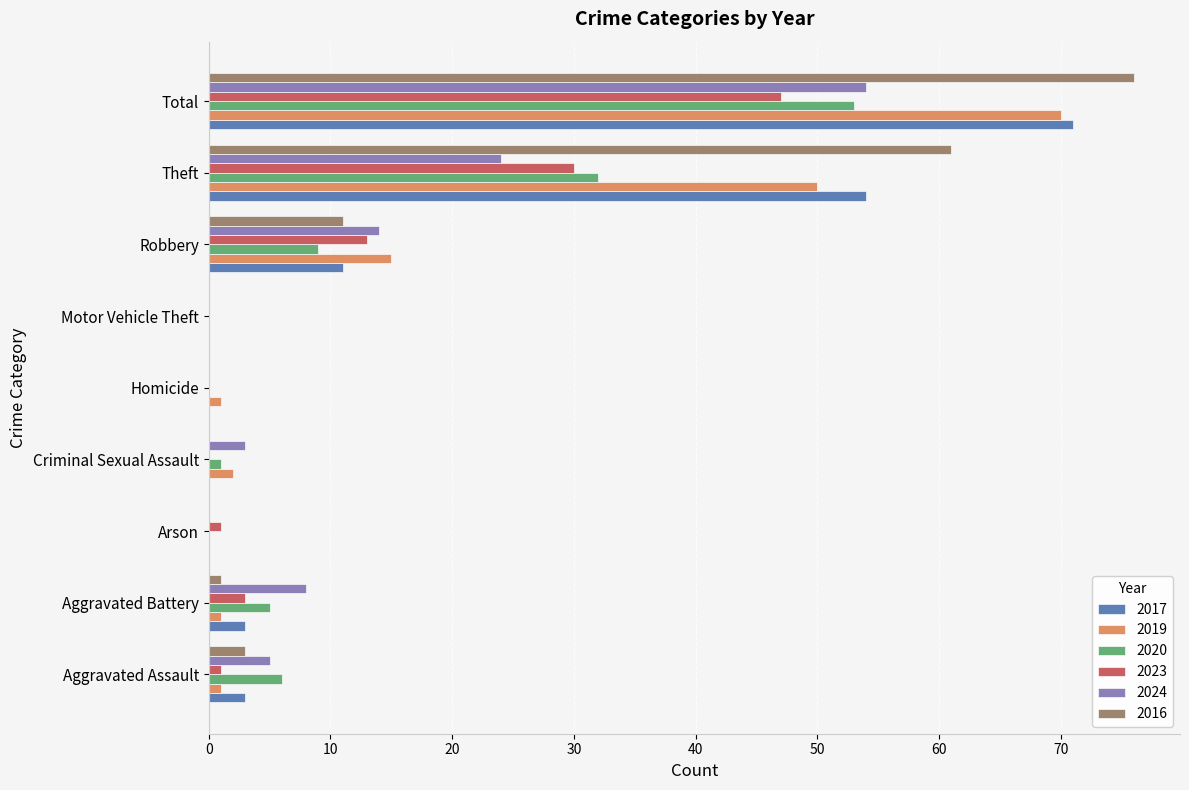

At which category is the sum across all series the highest?

Total